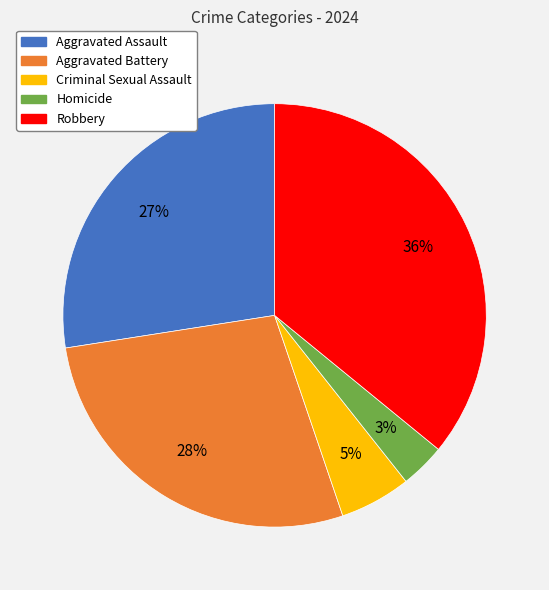

To the nearest percent, what portion does Aggravated Battery represent?

28%